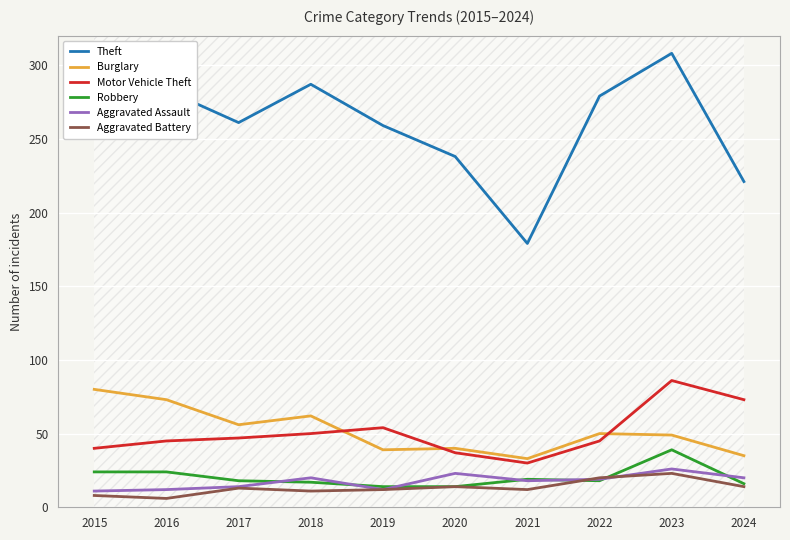

At which category does Theft reach its first local valley?

2017